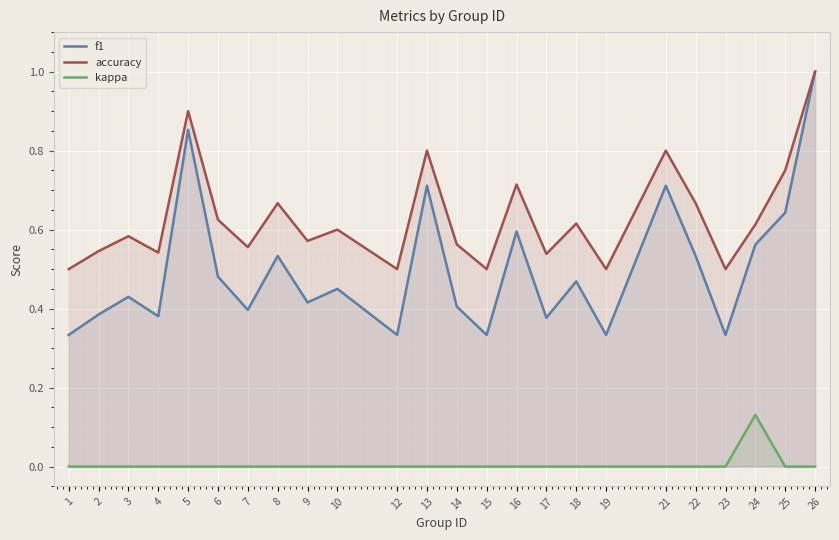

Reading left to right, list all the values displayed in this chart.

f1: 0.3	0.4	0.4	0.4	0.9	0.5	0.4	0.5	0.4	0.5	0.3	0.7	0.4	0.3	0.6	0.4	0.5	0.3	0.7	0.5	0.3	0.6	0.6	1.0
accuracy: 0.5	0.5	0.6	0.5	0.9	0.6	0.6	0.7	0.6	0.6	0.5	0.8	0.6	0.5	0.7	0.5	0.6	0.5	0.8	0.7	0.5	0.6	0.8	1.0
kappa: 0.0	0.0	0.0	0.0	0.0	0.0	0.0	0.0	0.0	0.0	0.0	0.0	0.0	0.0	0.0	0.0	0.0	0.0	0.0	0.0	0.0	0.1	0.0	0.0